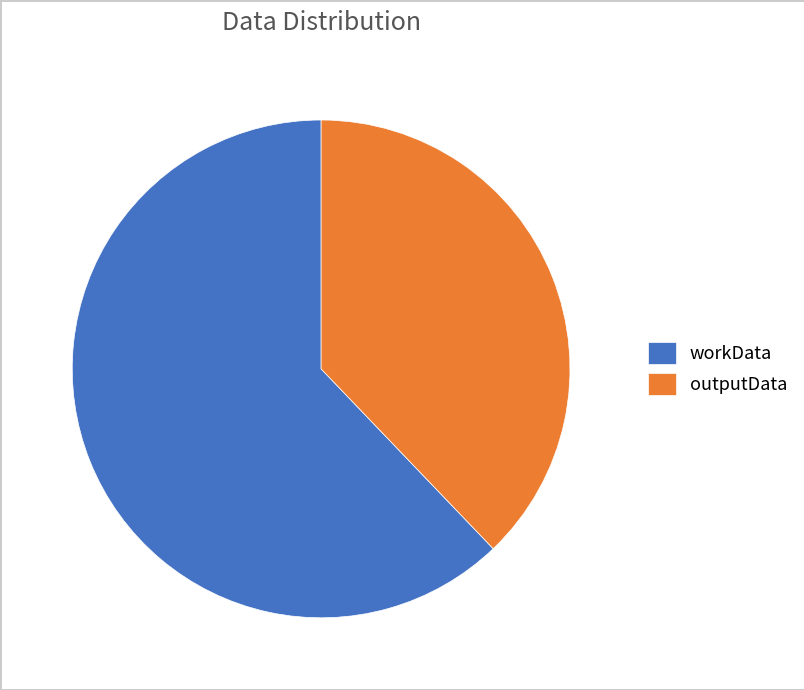

Which slice is the smallest?

outputData